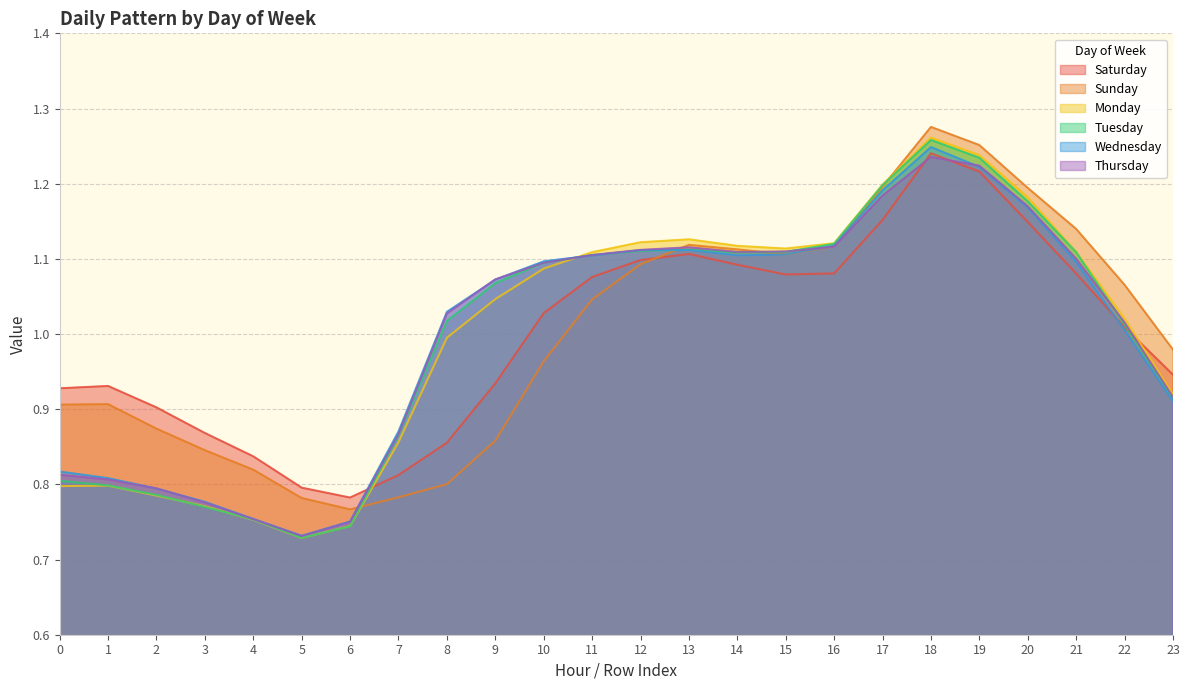

What is the value of the Wednesday point at the 12th from the left?

1.1